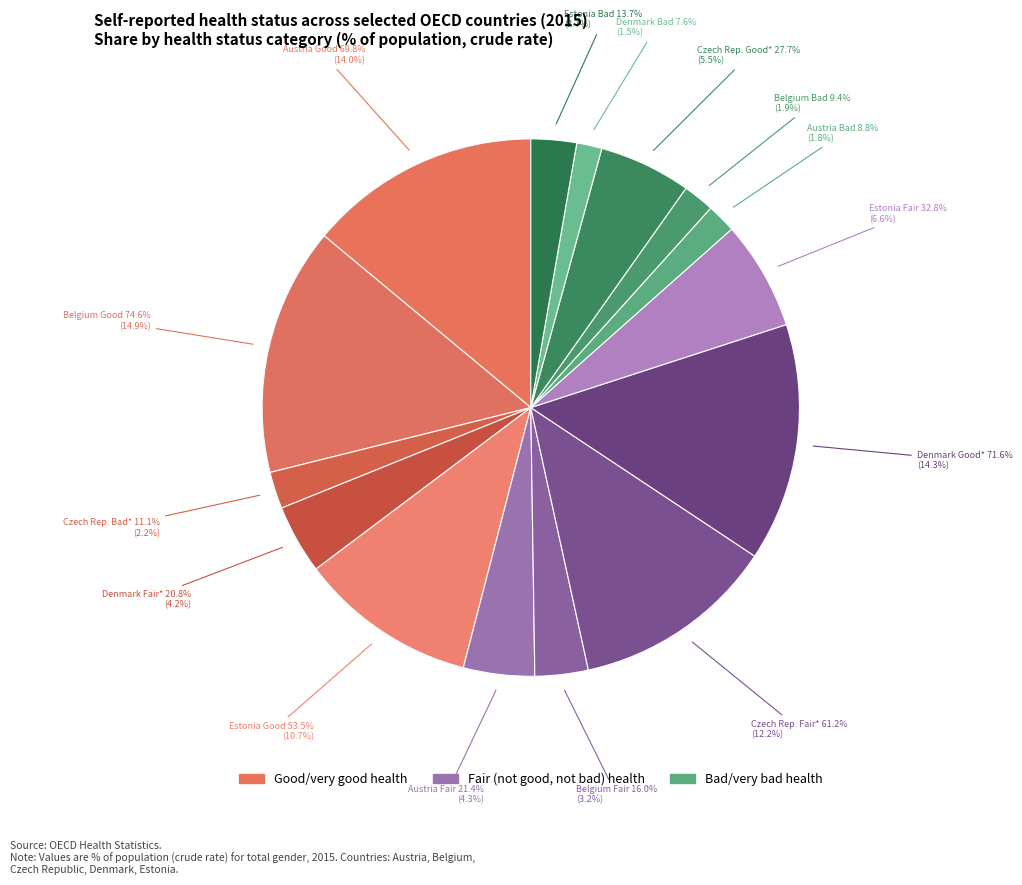

What is the smallest slice in the pie chart?

Denmark